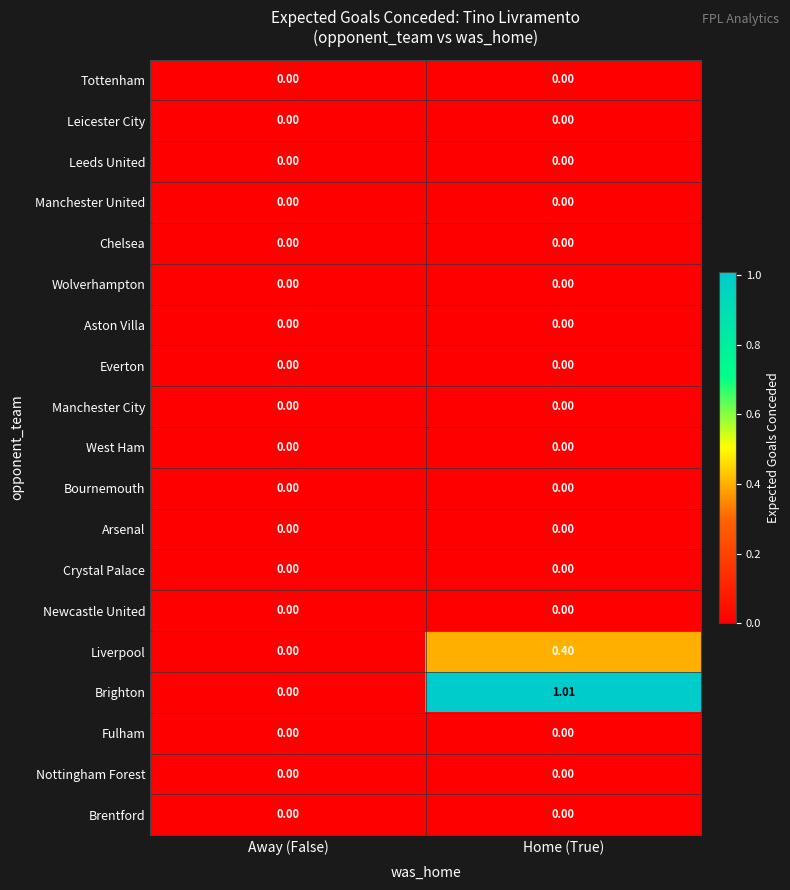

Between Away (False) and Home (True), which series saw the biggest shift?

Brighton